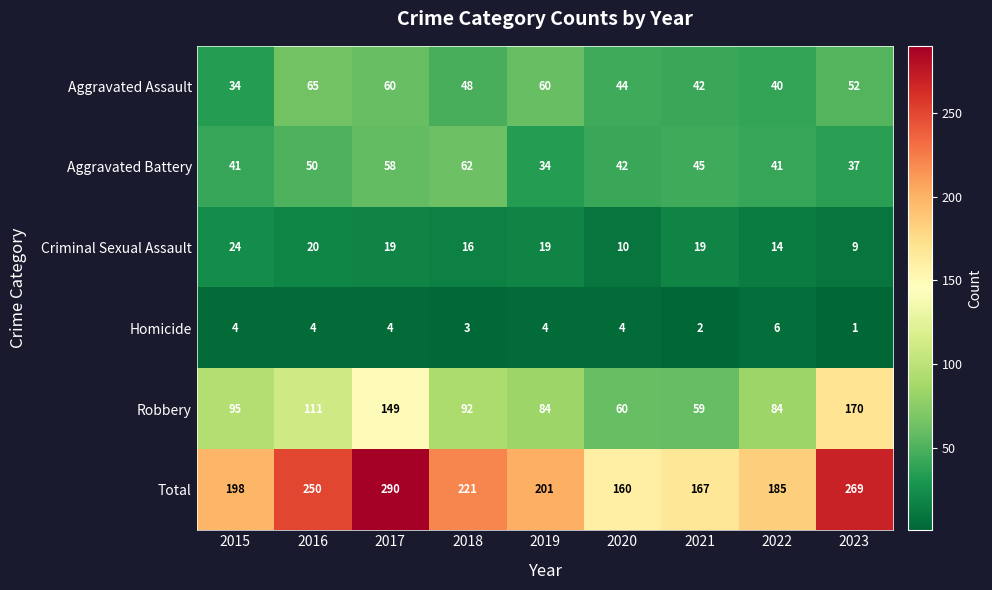

What is the approximate value of Homicide at 2022?

6